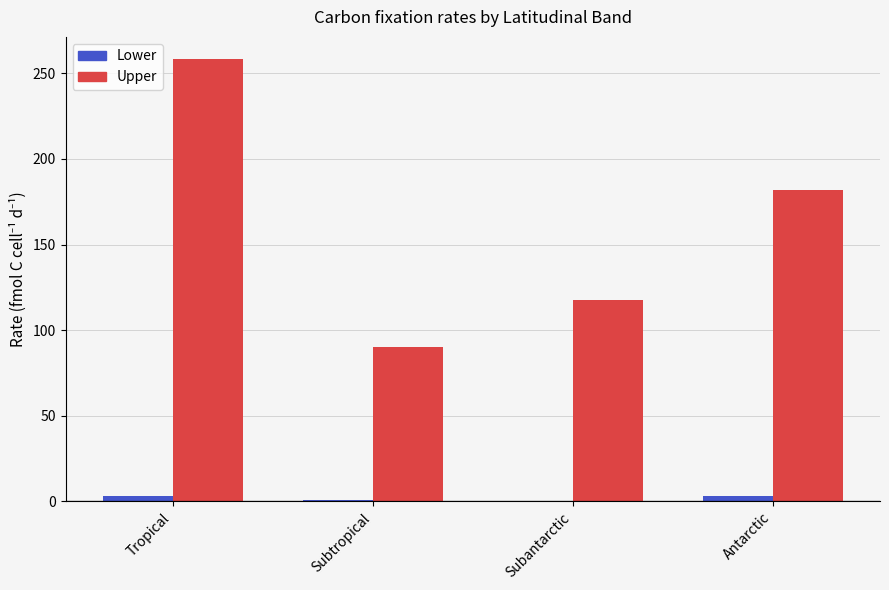

What is the sum of all Upper values?

648.1